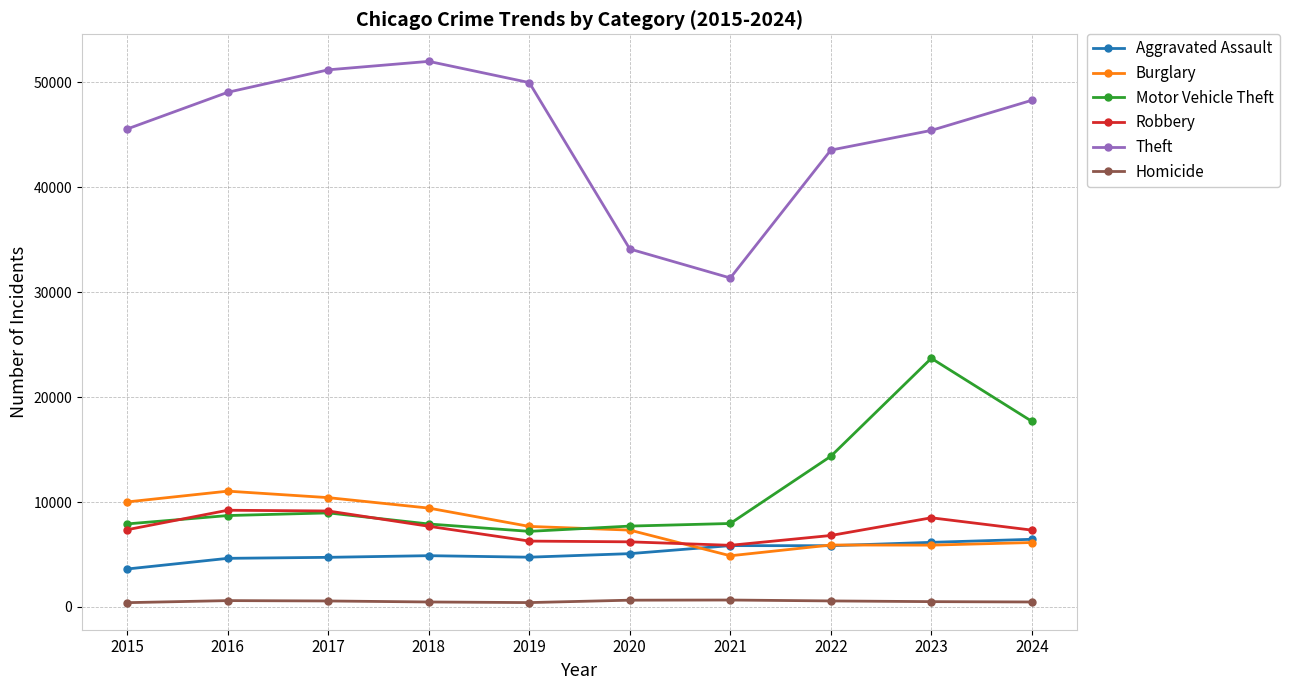

Where is the first local maximum for Theft?

2018